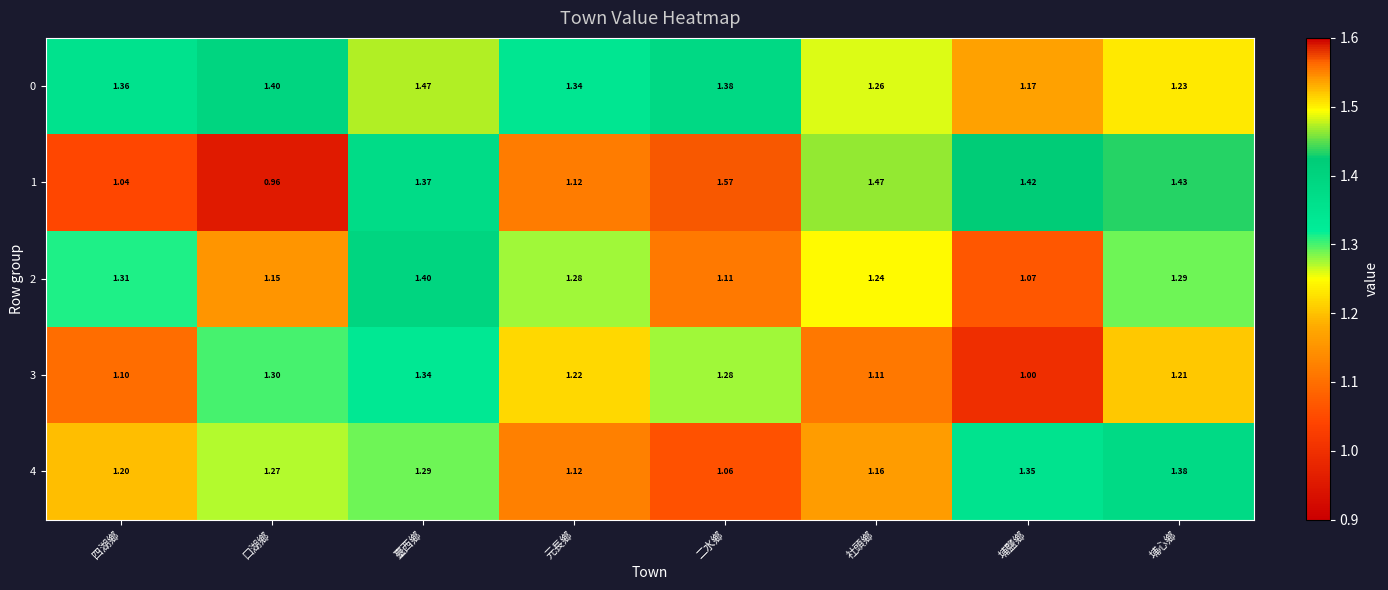

Which series has the widest spread of values?

1